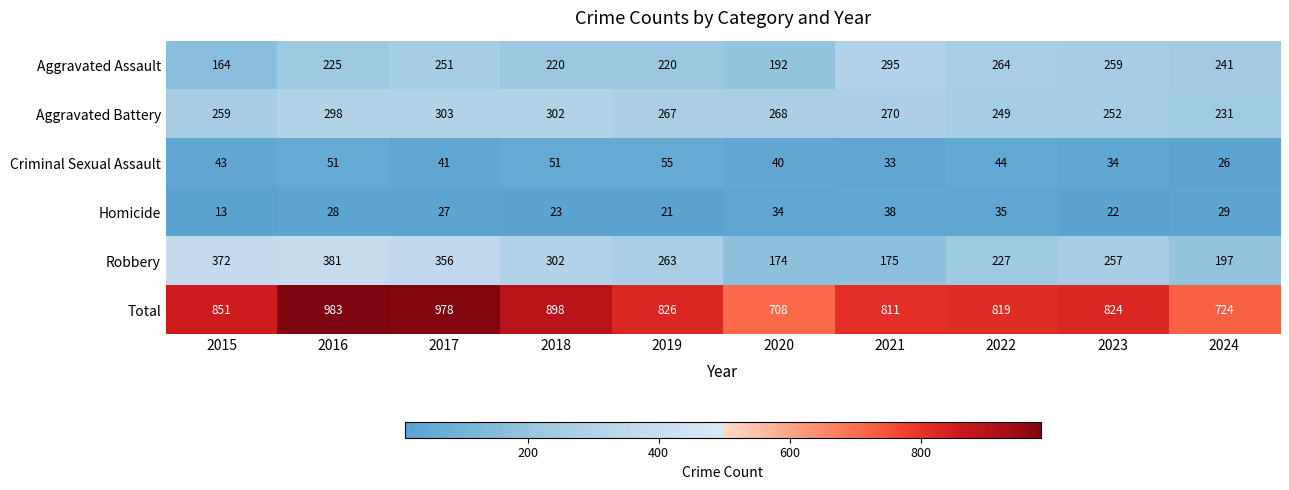

What is the difference between the maximum and second lowest values in the Criminal Sexual Assault series?

22